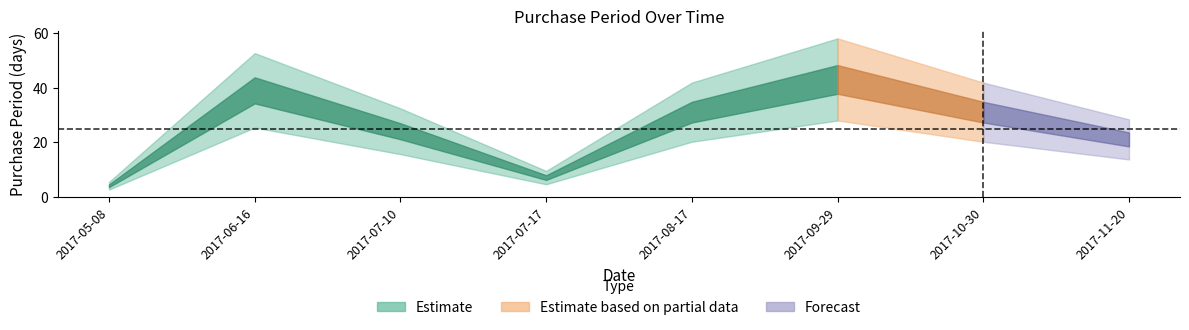

What position from the right is 2017-06-16?

7